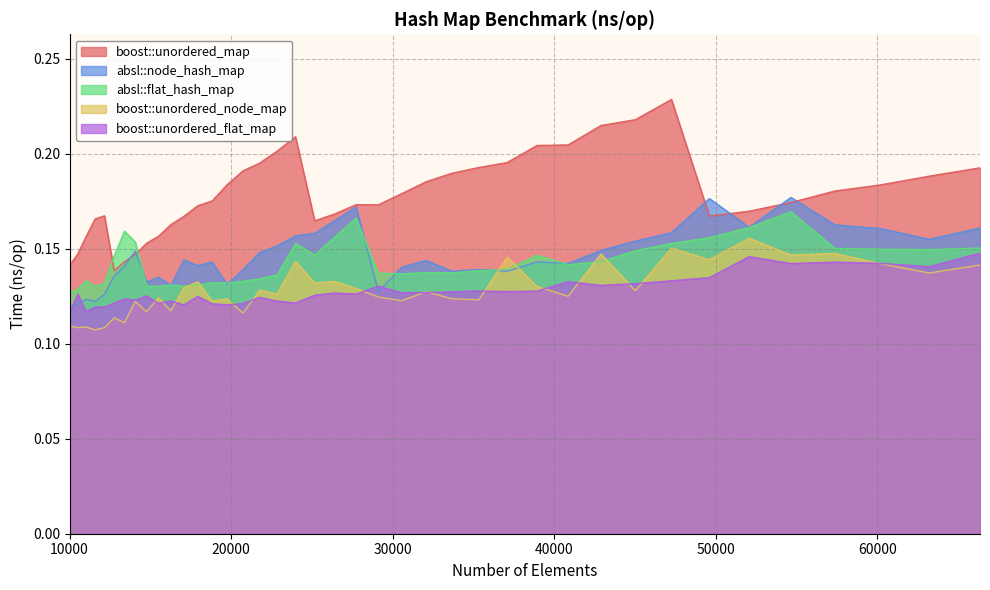

Reading left to right, what are all the values shown in this chart?

absl::flat_hash_map: 0.1	0.1	0.1	0.1	0.1	0.1	0.2	0.2	0.1	0.1	0.1	0.1	0.1	0.1	0.1	0.1	0.1	0.1	0.2	0.1	0.2	0.2	0.1	0.1	0.1	0.1	0.1	0.1	0.1	0.1	0.1	0.1	0.2	0.2	0.2	0.2	0.2	0.1	0.1	0.2
absl::node_hash_map: 0.1	0.1	0.1	0.1	0.1	0.1	0.1	0.1	0.1	0.1	0.1	0.1	0.1	0.1	0.1	0.1	0.1	0.2	0.2	0.2	0.2	0.2	0.1	0.1	0.1	0.1	0.1	0.1	0.1	0.1	0.1	0.2	0.2	0.2	0.2	0.2	0.2	0.2	0.2	0.2
boost::unordered_map: 0.1	0.1	0.2	0.2	0.2	0.1	0.1	0.1	0.2	0.2	0.2	0.2	0.2	0.2	0.2	0.2	0.2	0.2	0.2	0.2	0.2	0.2	0.2	0.2	0.2	0.2	0.2	0.2	0.2	0.2	0.2	0.2	0.2	0.2	0.2	0.2	0.2	0.2	0.2	0.2
boost::unordered_flat_map: 0.1	0.1	0.1	0.1	0.1	0.1	0.1	0.1	0.1	0.1	0.1	0.1	0.1	0.1	0.1	0.1	0.1	0.1	0.1	0.1	0.1	0.1	0.1	0.1	0.1	0.1	0.1	0.1	0.1	0.1	0.1	0.1	0.1	0.1	0.1	0.1	0.1	0.1	0.1	0.1
boost::unordered_node_map: 0.1	0.1	0.1	0.1	0.1	0.1	0.1	0.1	0.1	0.1	0.1	0.1	0.1	0.1	0.1	0.1	0.1	0.1	0.1	0.1	0.1	0.1	0.1	0.1	0.1	0.1	0.1	0.1	0.1	0.1	0.1	0.1	0.2	0.1	0.2	0.1	0.1	0.1	0.1	0.1